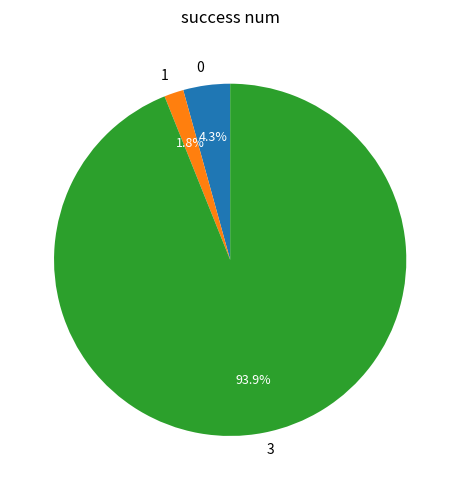

What percentage do 0 and 1 together represent?

6.1%